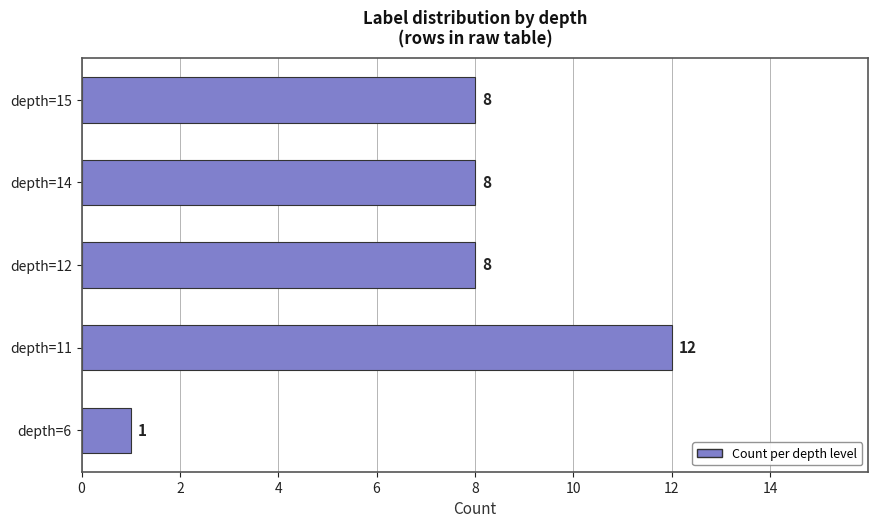

Which category has the highest value across all series?

depth=11